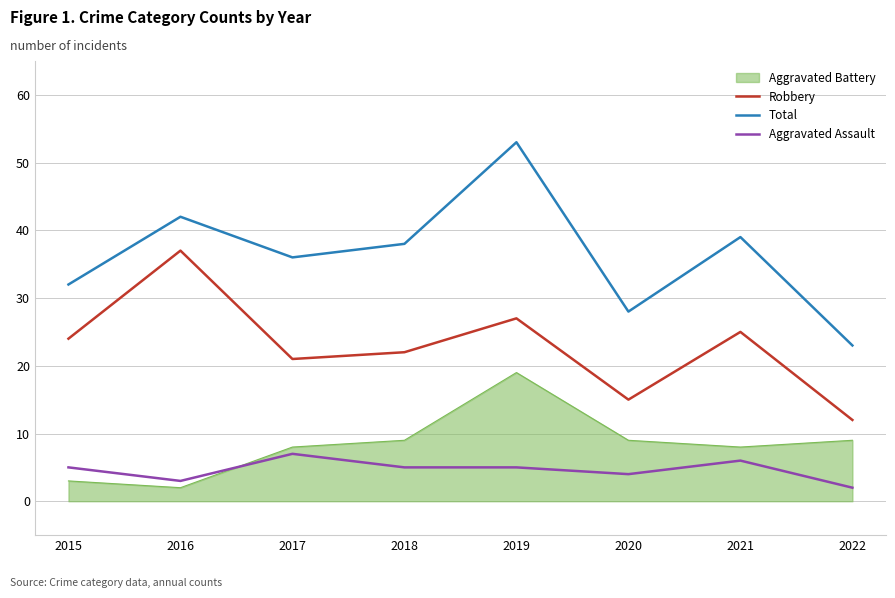

Where is the first local minimum for Robbery?

2017